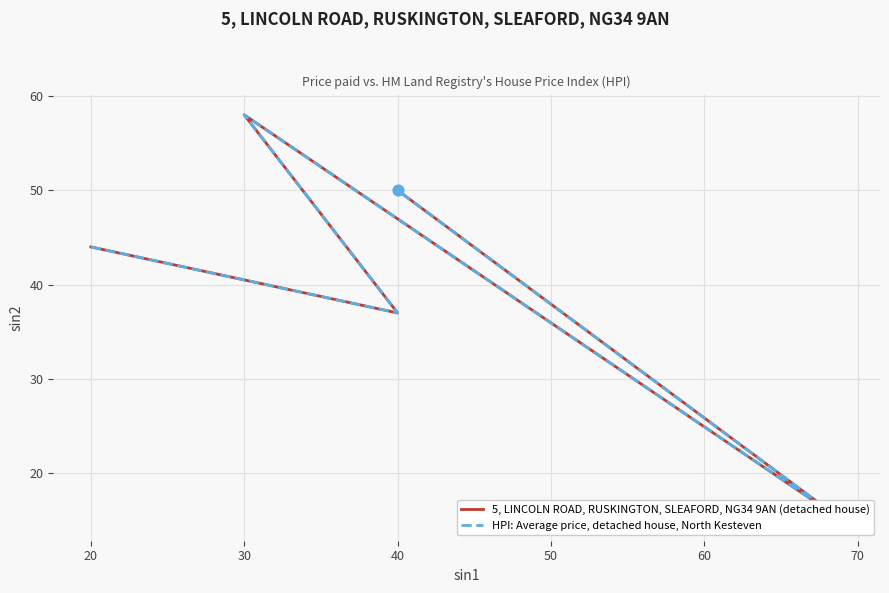

Which series has the largest Y range (max minus min)?

5, LINCOLN ROAD, RUSKINGTON, SLEAFORD, NG34 9AN (detached house)